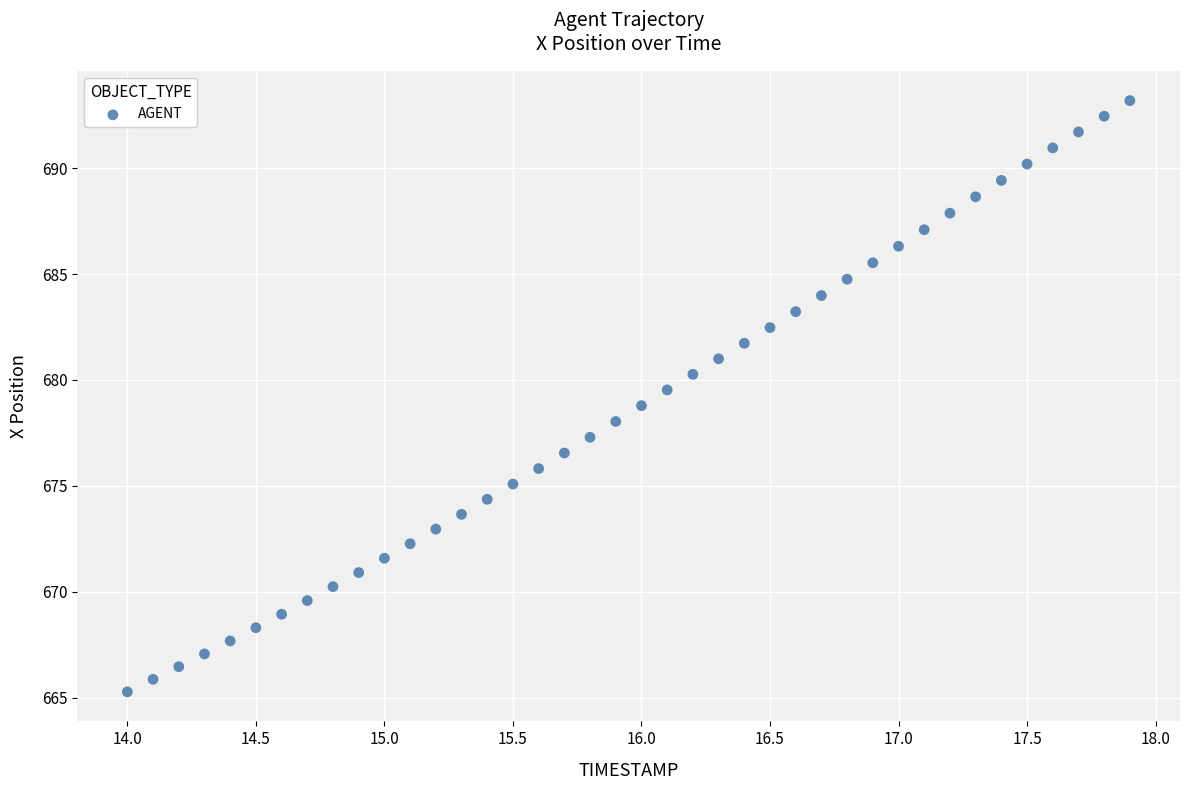

What is the range of Y values (max minus min)?

27.9